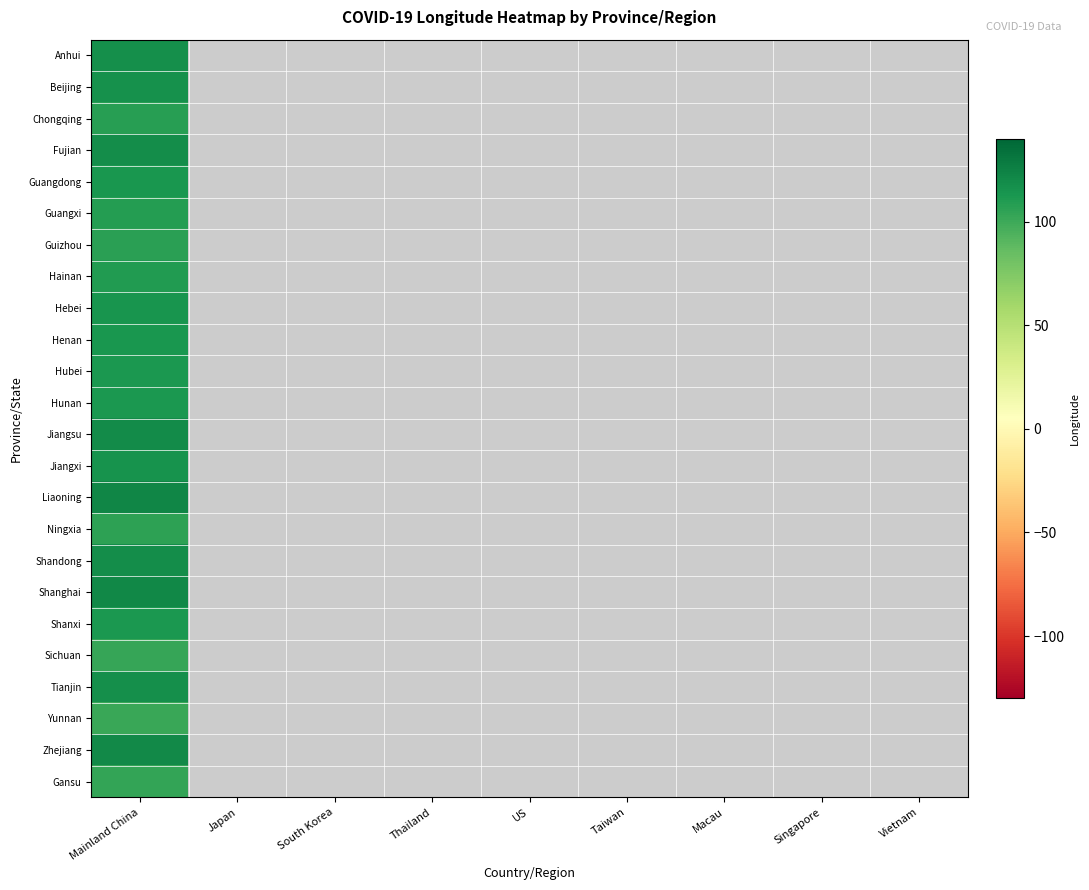

At which label does Fujian reach its minimum?

Mainland China